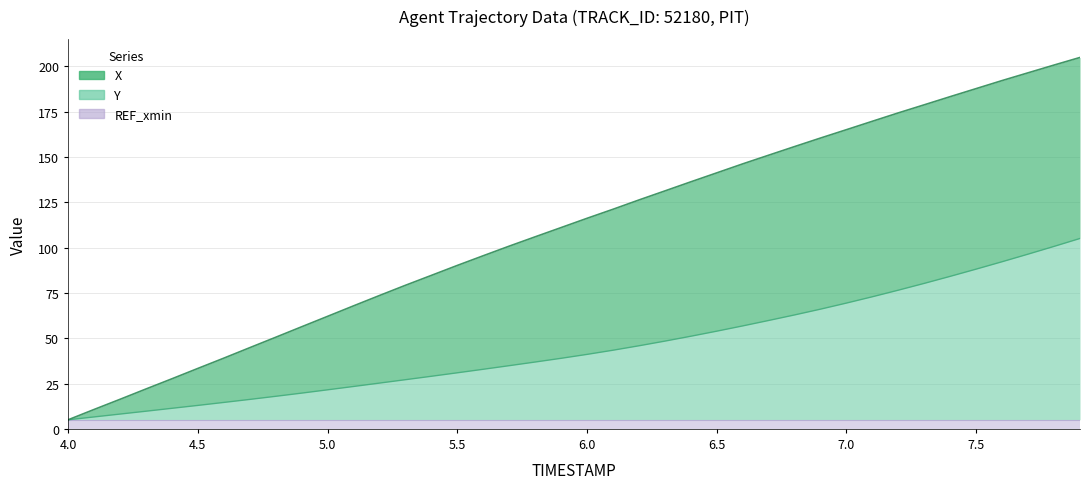

True or false: X and Y intersect in this chart.

False